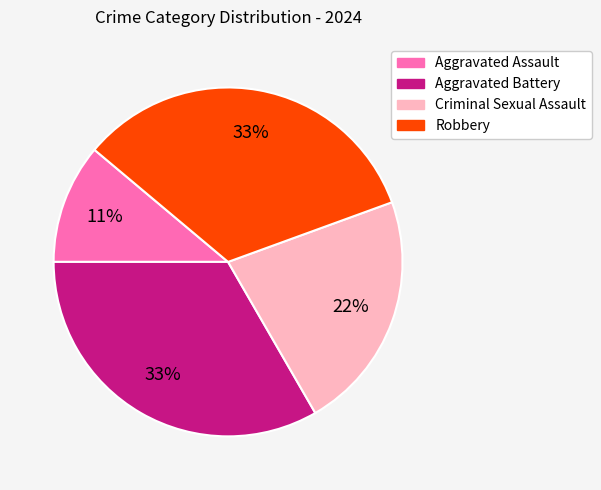

Which slice is the smallest?

Aggravated Assault